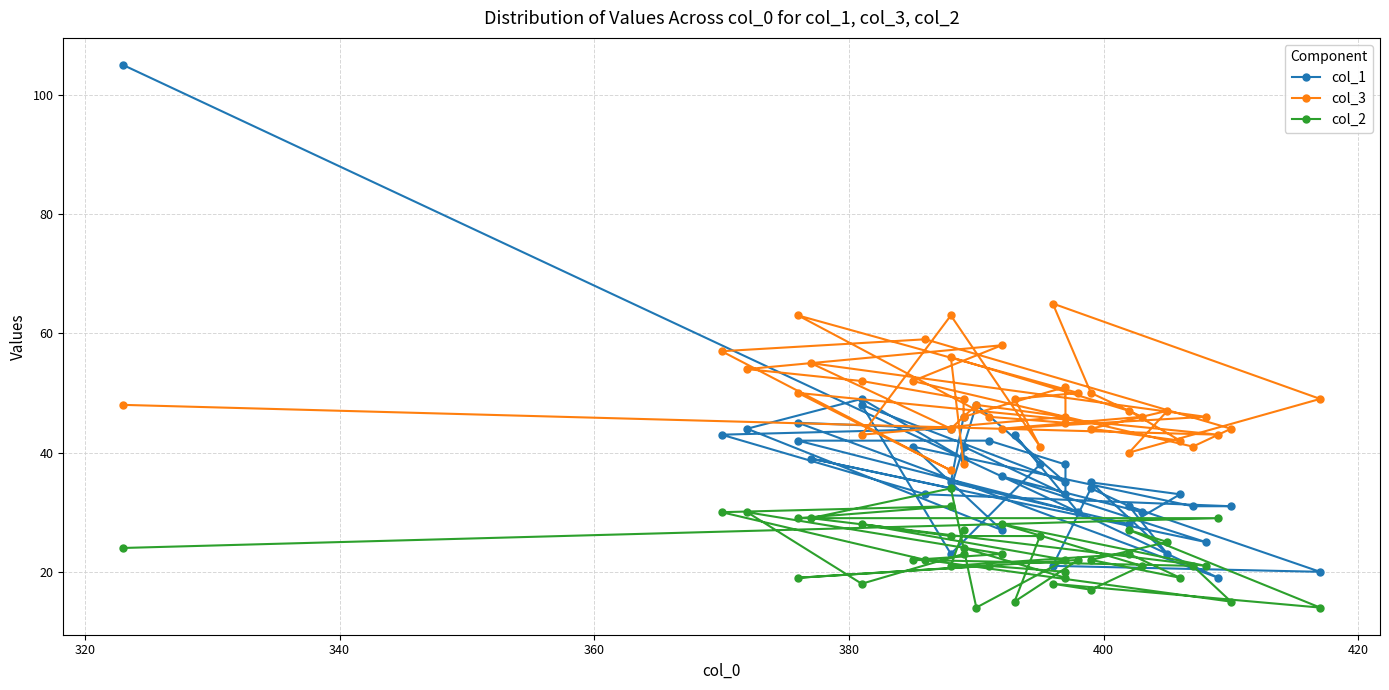

How many values in the col_3 series exceed 48?

18